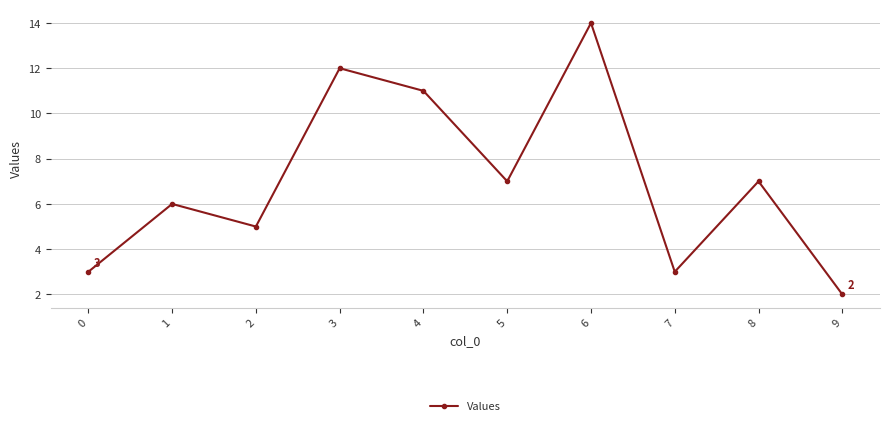

Approximately how many times larger is the value at 3 compared to 6?

0.9